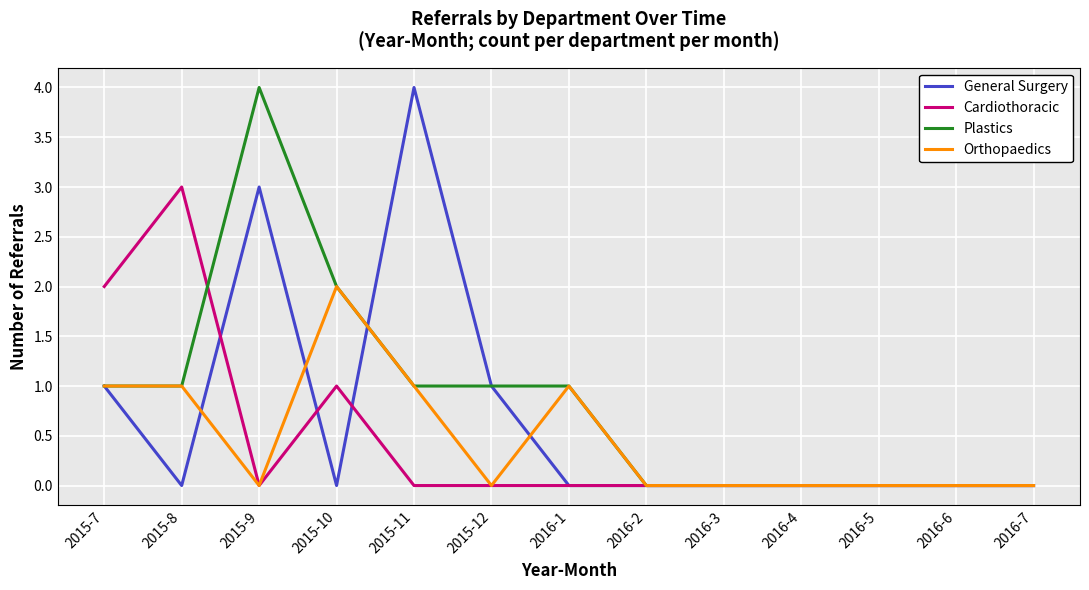

What is the greatest value displayed?

4